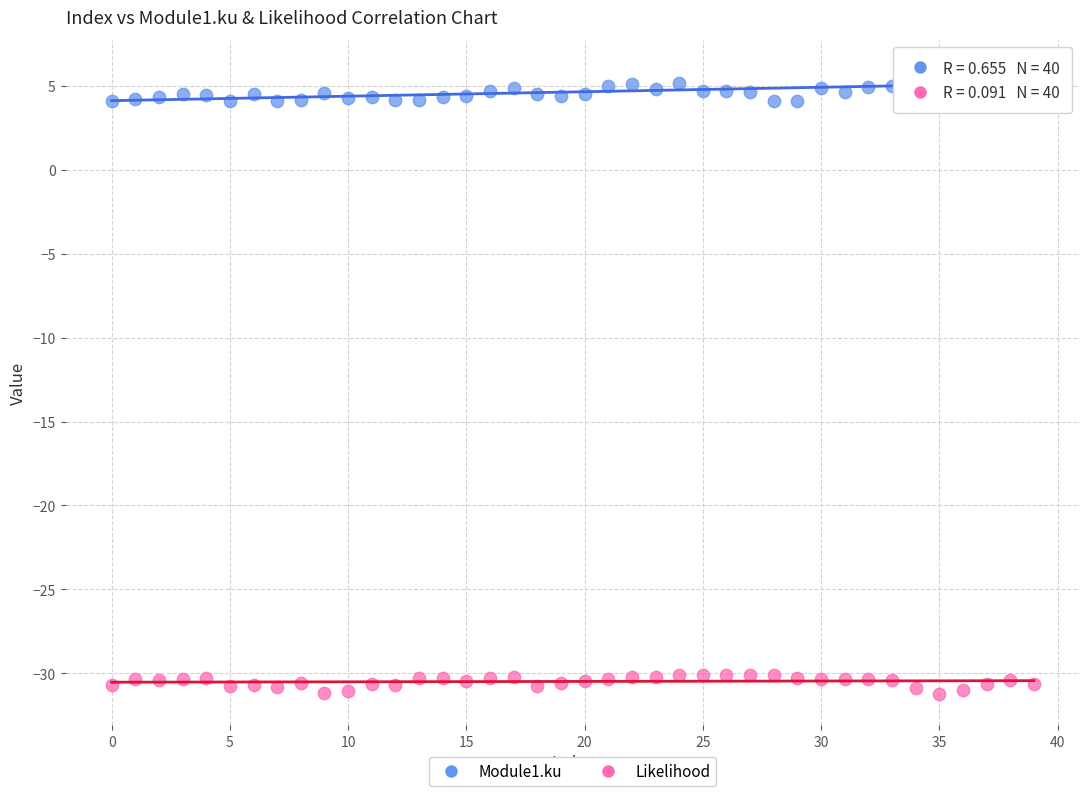

Which series reaches the minimum Y coordinate?

Likelihood